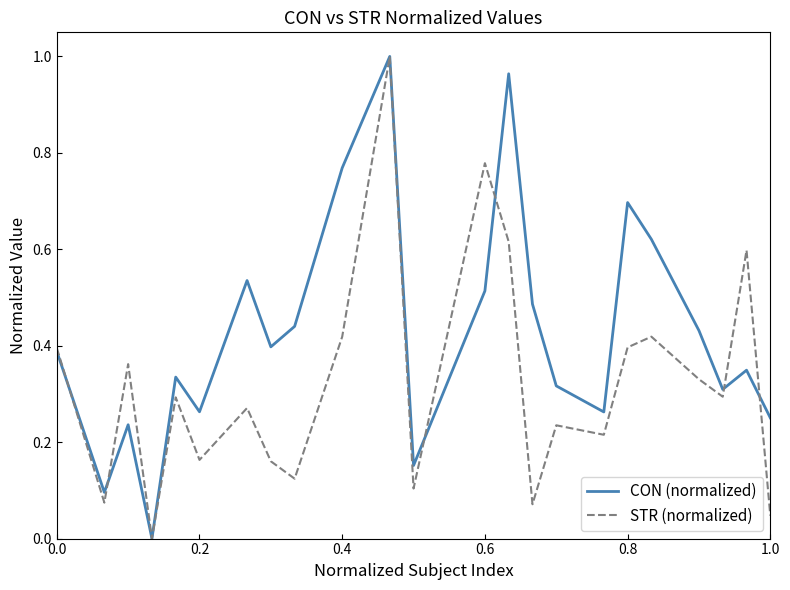

Which series has the largest total across all categories?

CON (normalized)